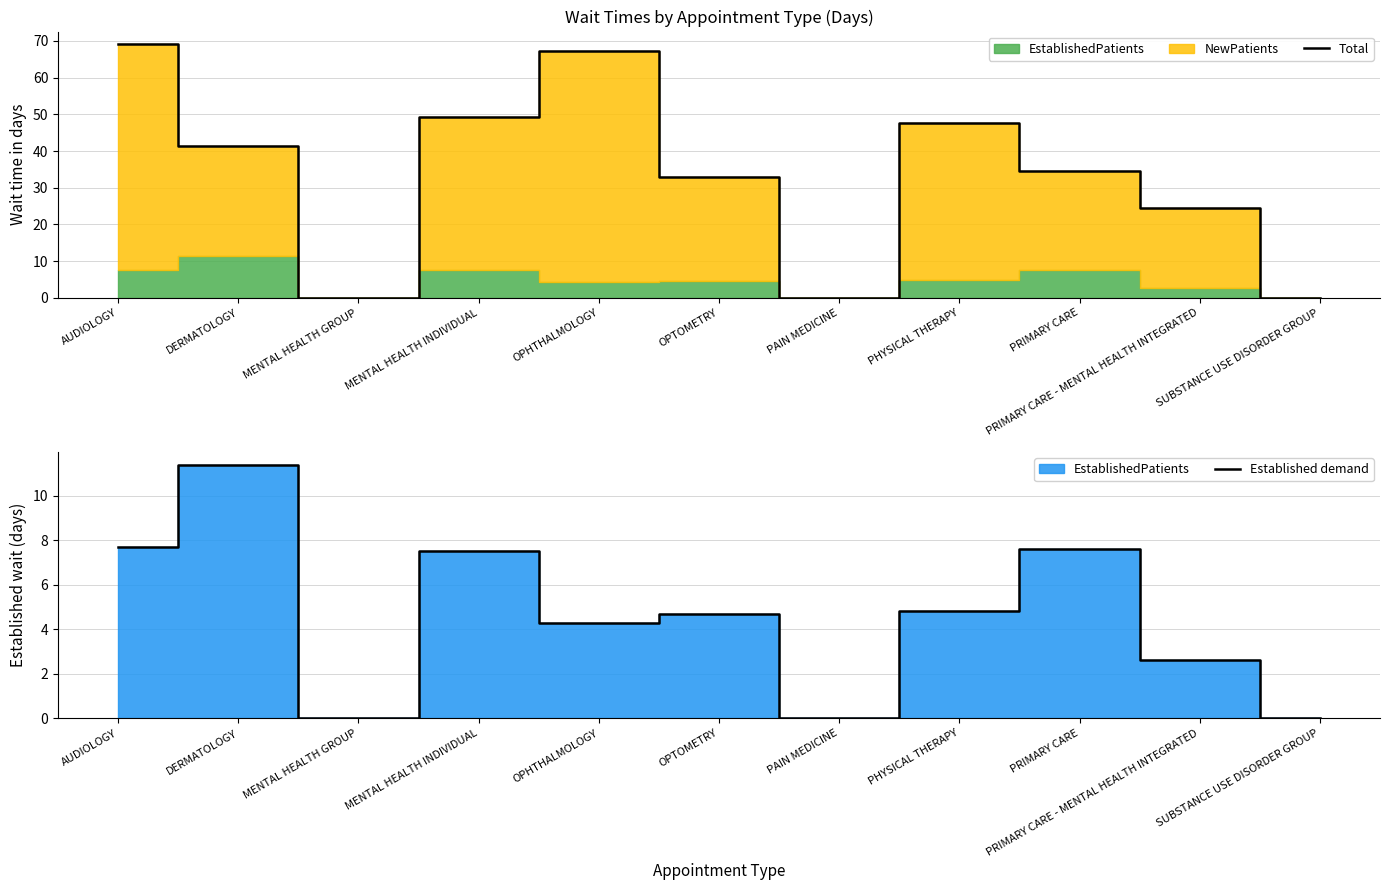

What is the difference between the second highest and minimum values in the Total series?

67.3